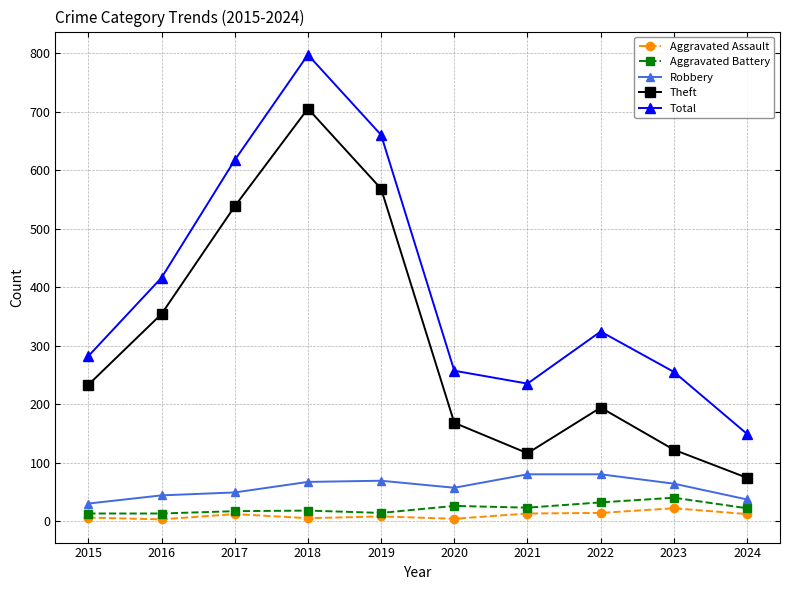

Count the number of data series in this chart.

5